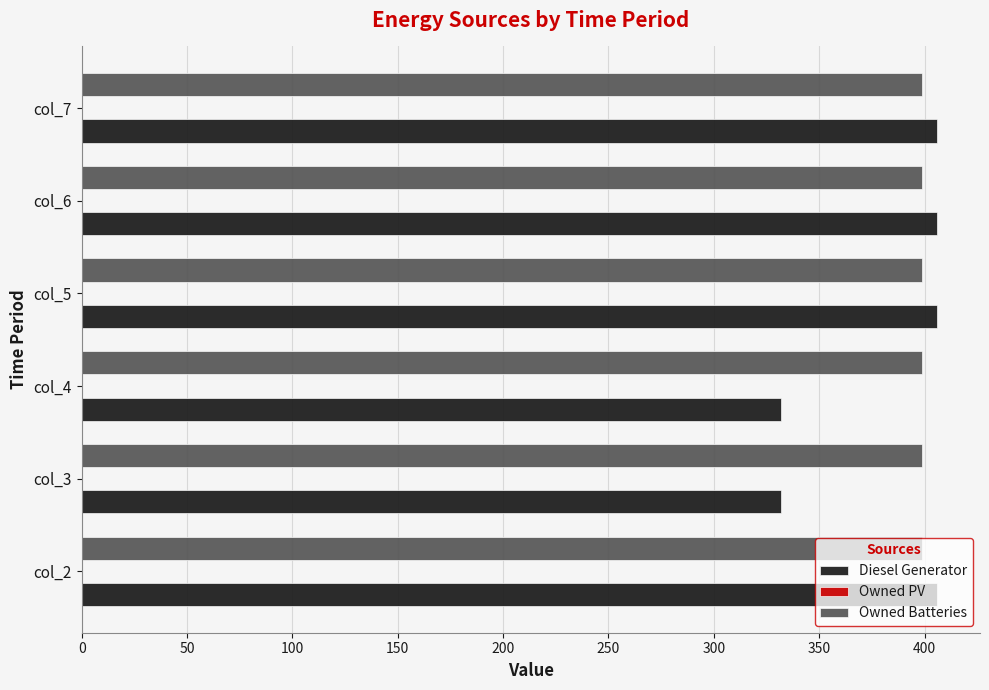

What is the lowest value of the Diesel Generator series?

332